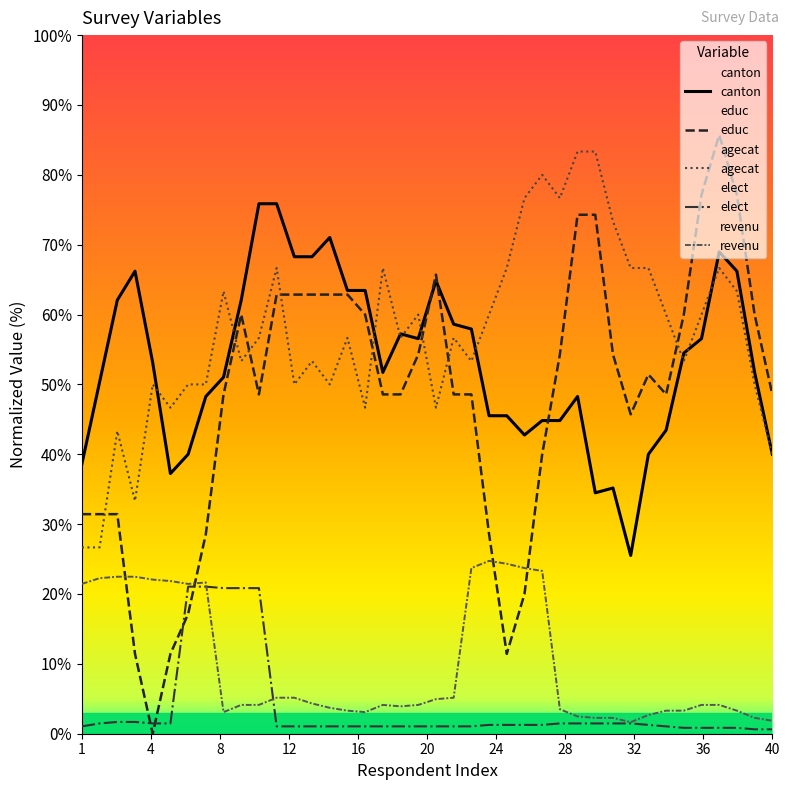

What is the value of the elect point at the 21st from the left?

1.5